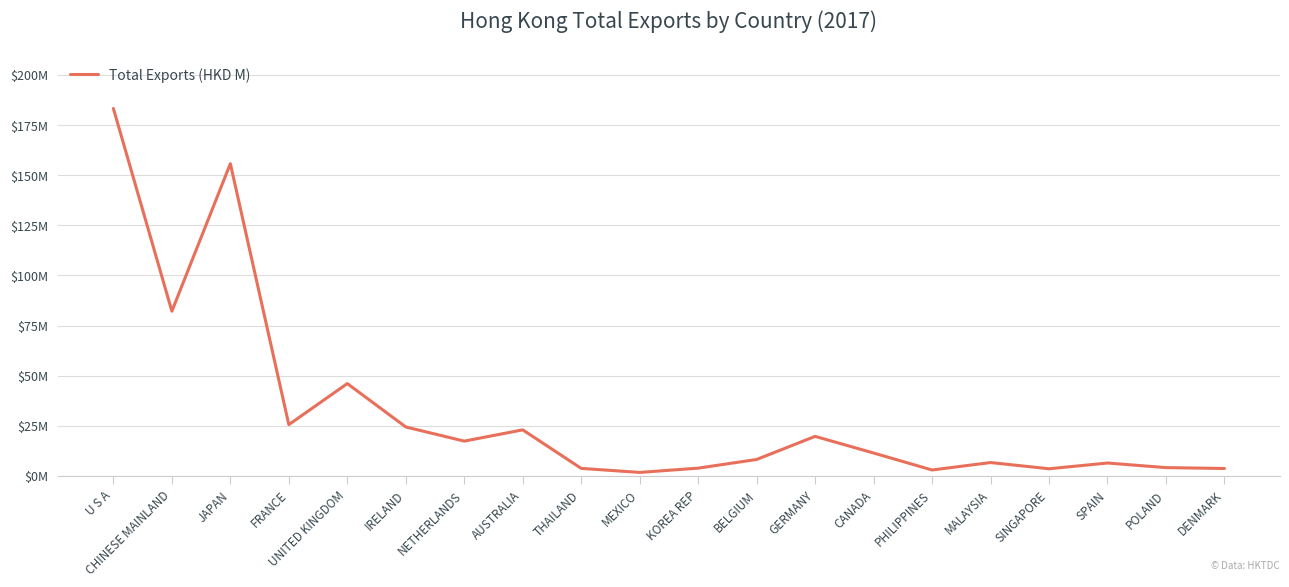

Reading right to left, what are all the values shown in this chart?

3.7	4.1	6.4	3.5	6.6	2.9	11.4	19.7	8.2	3.8	1.7	3.7	23.0	17.3	24.4	46.0	25.6	155.7	82.2	183.3